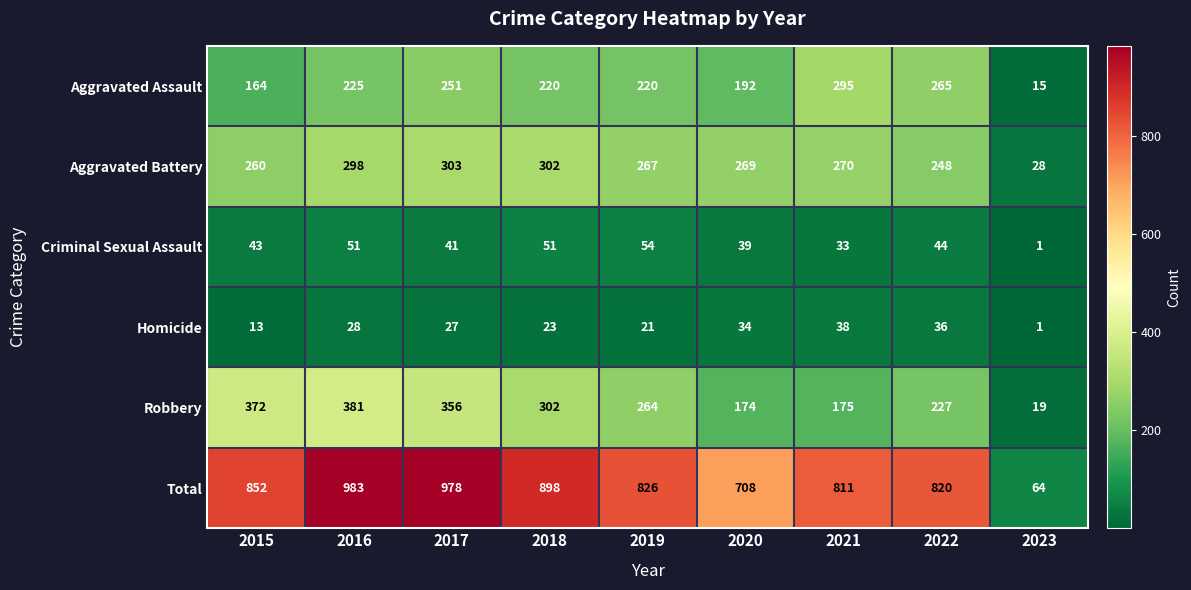

At which label does Homicide first exceed 27?

2016